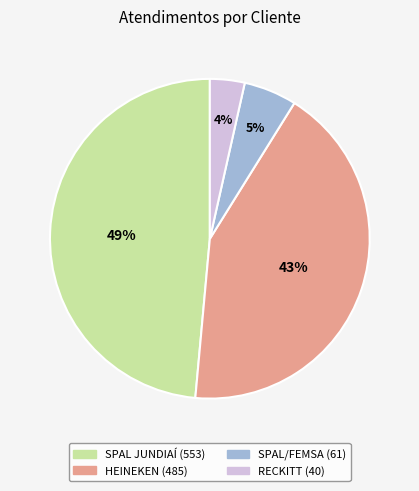

Does SPAL/FEMSA represent more than half of the total?

No